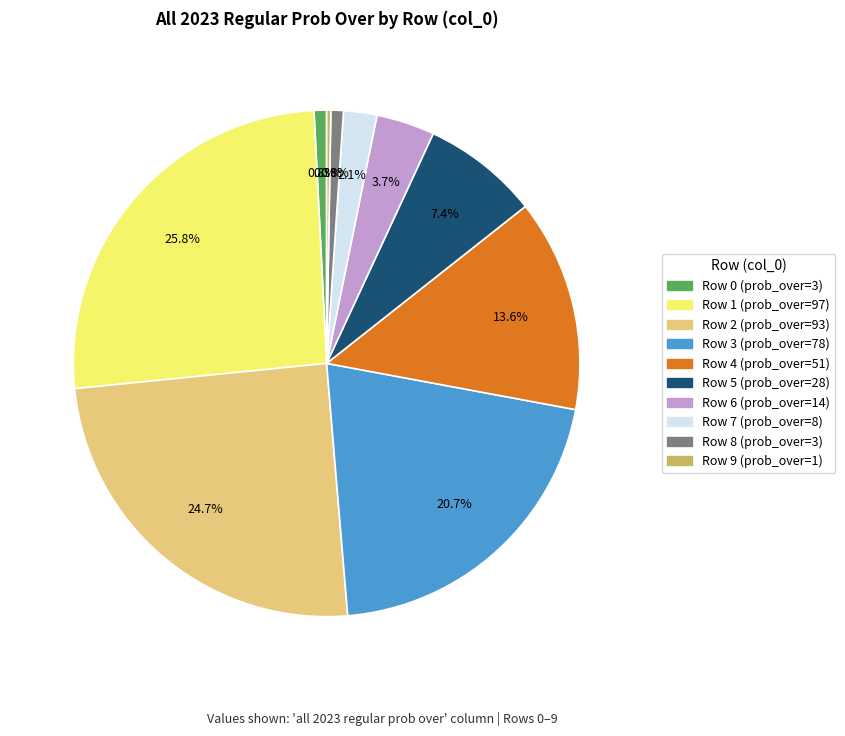

Is there a majority slice in this chart?

No